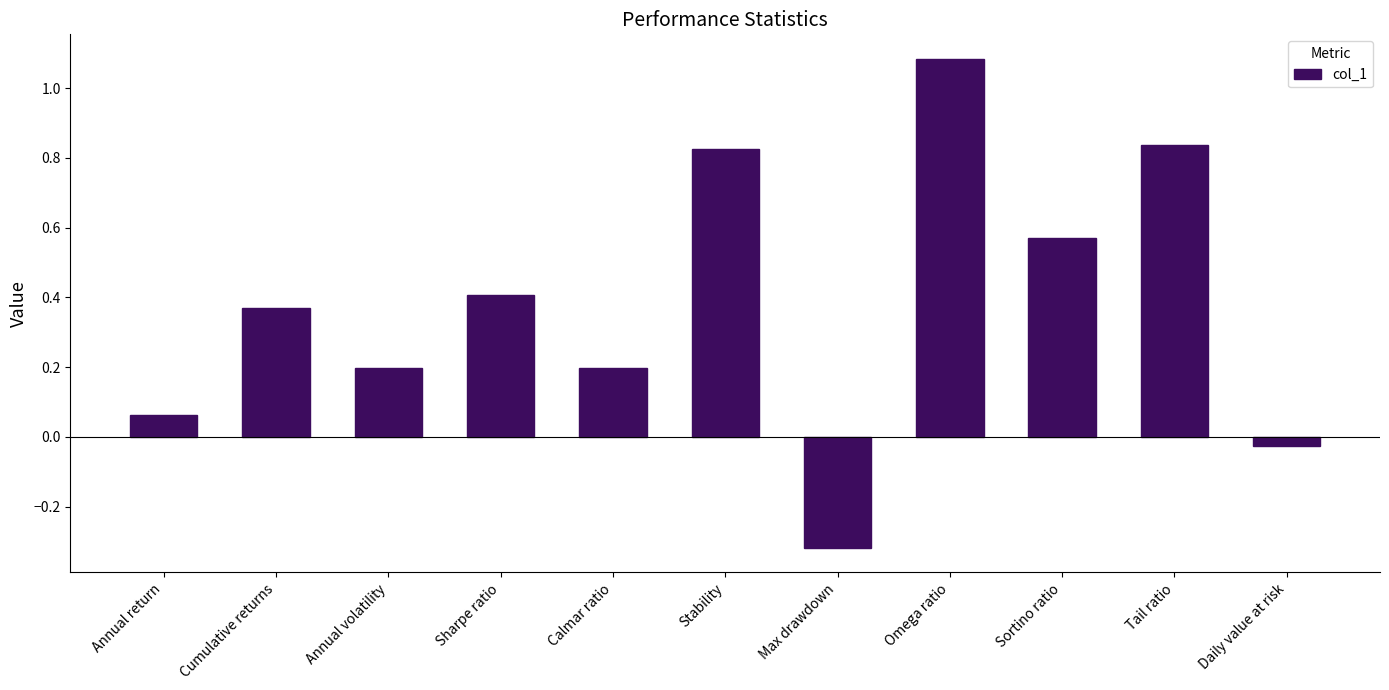

Is it true that the value at Omega ratio is 0.8?

False